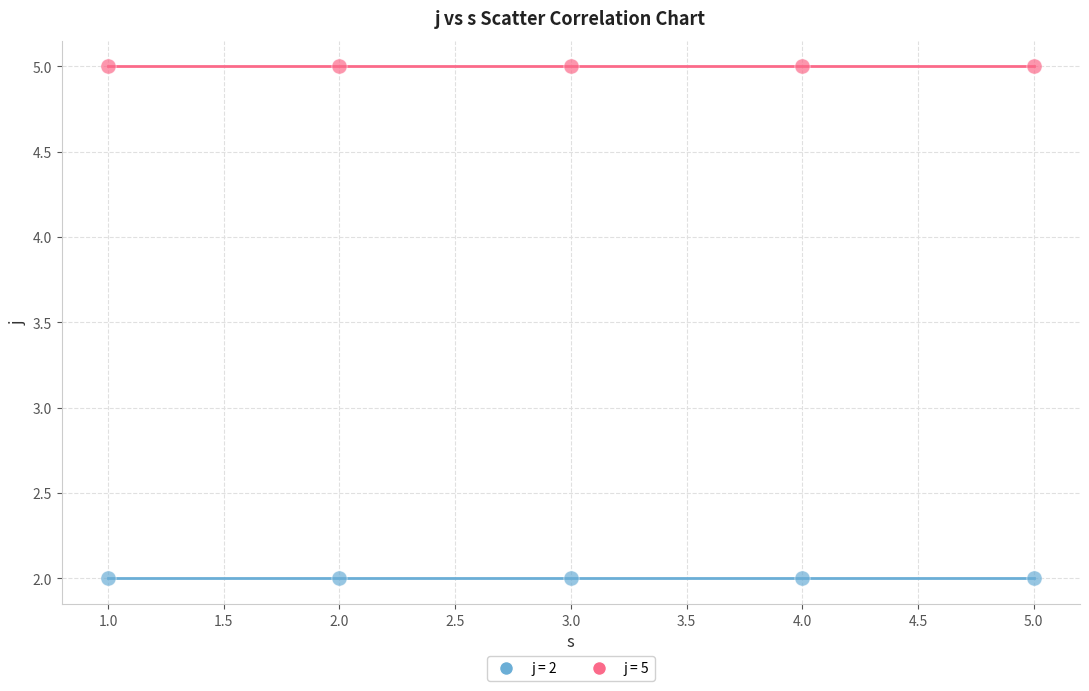

Across all data points, what is the average Y value?

4